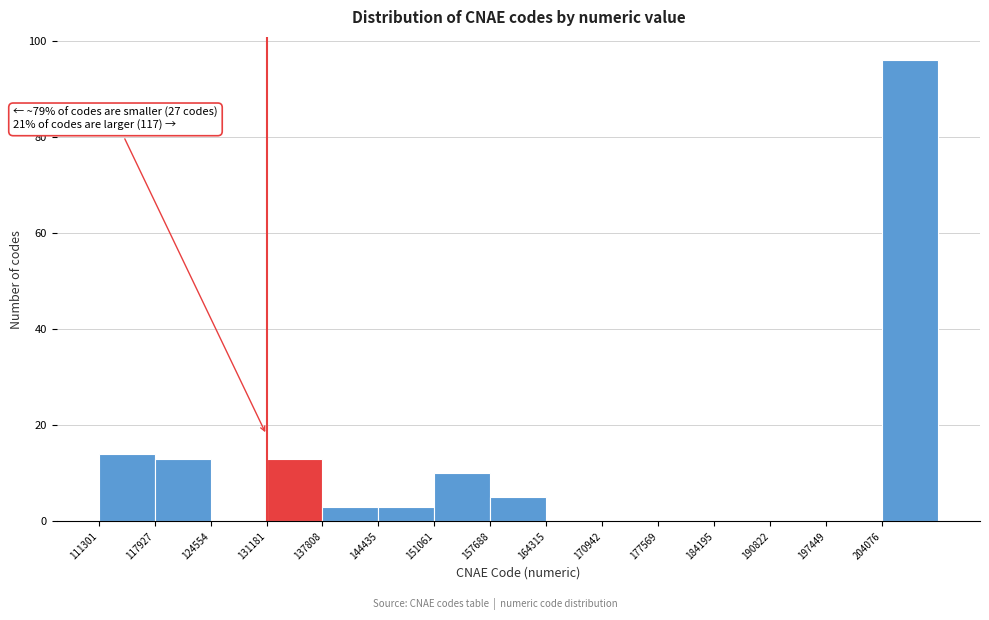

Which range on the x-axis has the tallest bar?

204000 to 211000